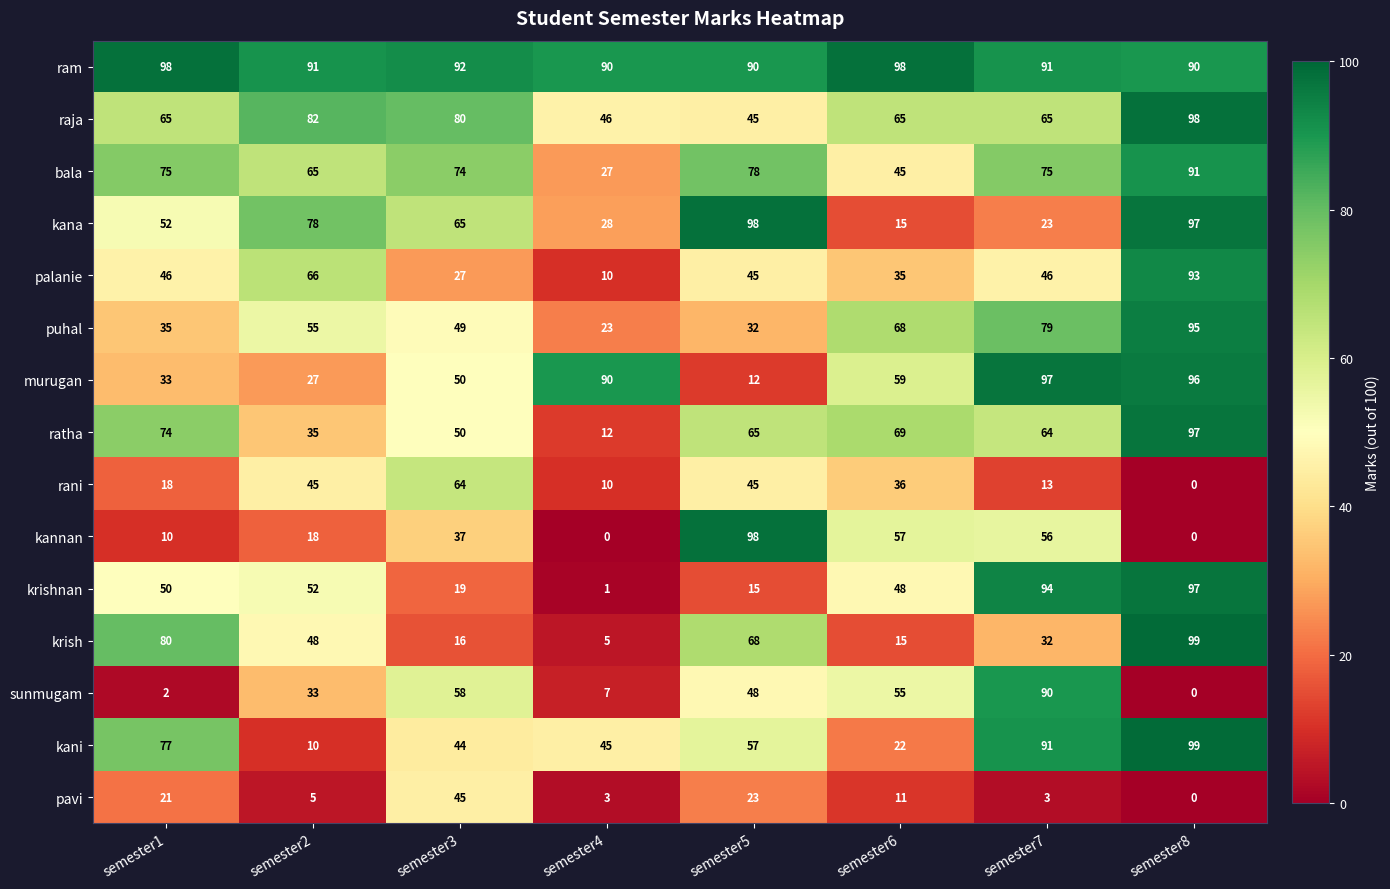

Count the number of data series in this chart.

15